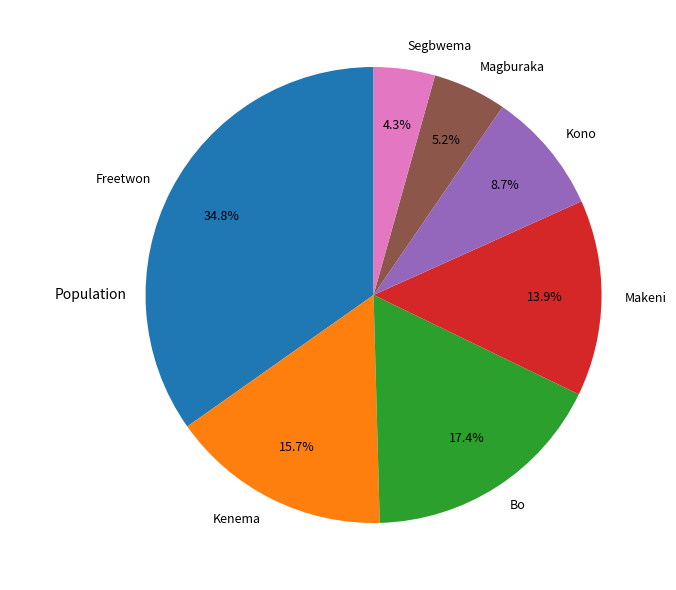

Count the number of slices in the pie.

7